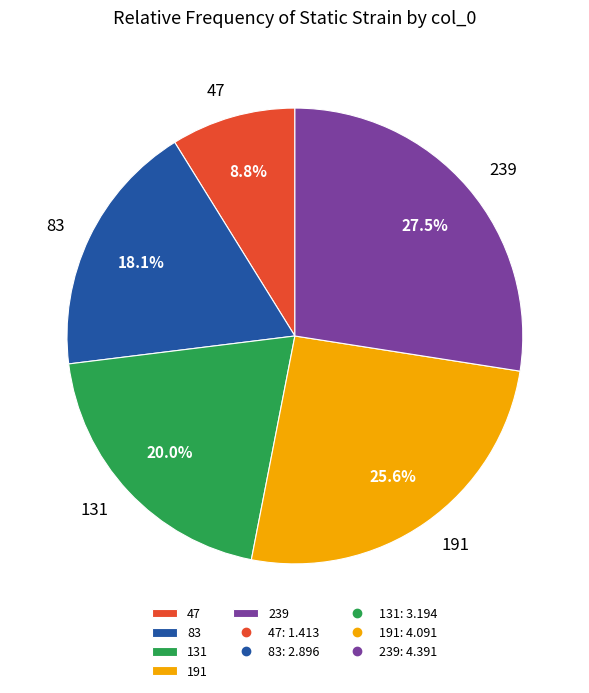

To the nearest percent, what portion does 47 represent?

9%